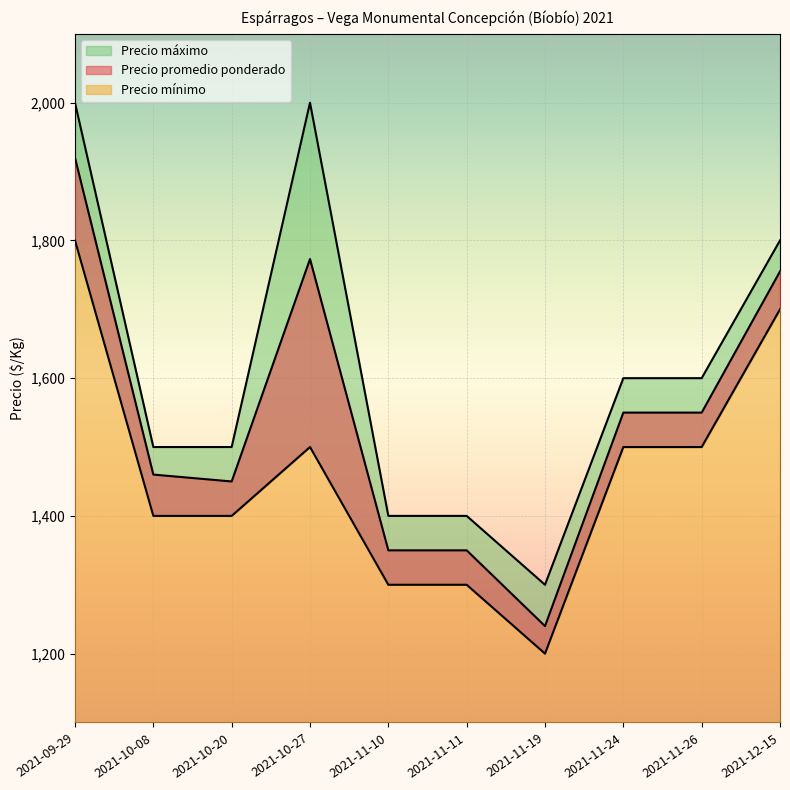

Between 2021-11-11 and 2021-11-24, which series saw the biggest shift?

Precio promedio ponderado